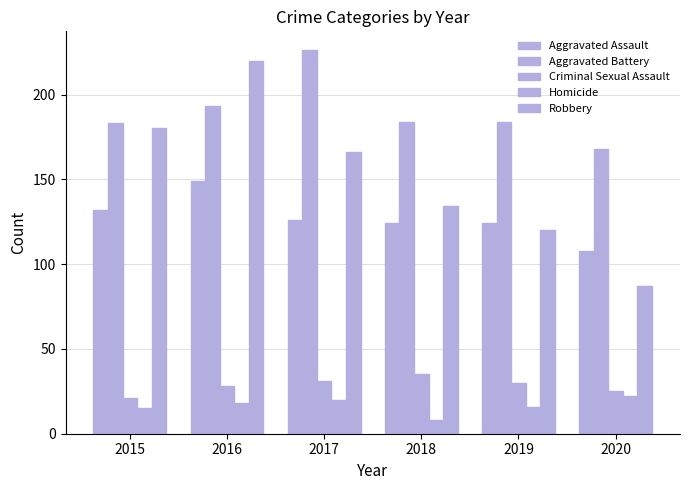

Which category has the lowest value in the Criminal Sexual Assault series?

2015